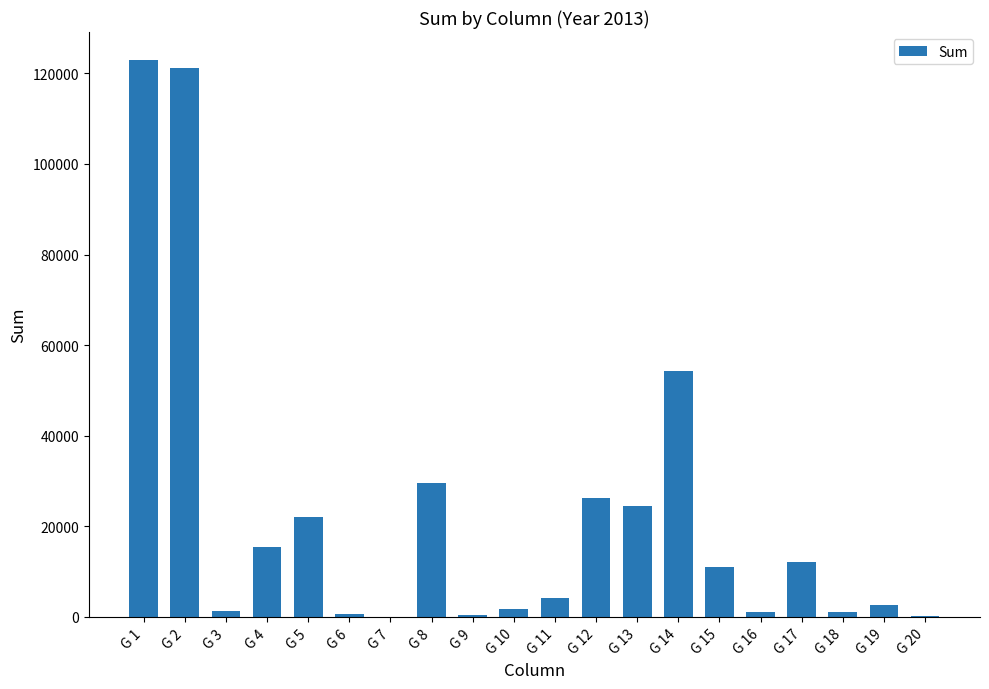

What is the sum of all values?

452790